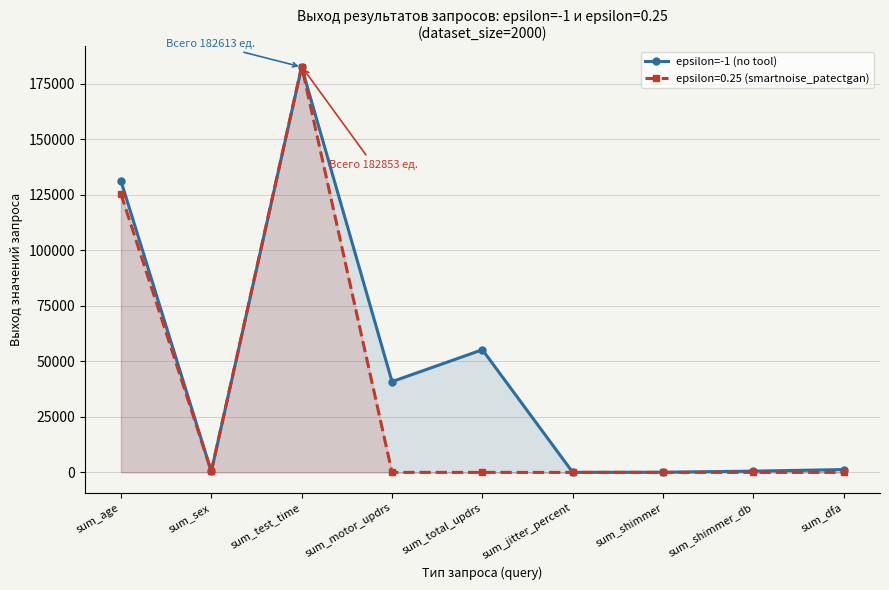

What is the value of the 8th point from the left?

561.1